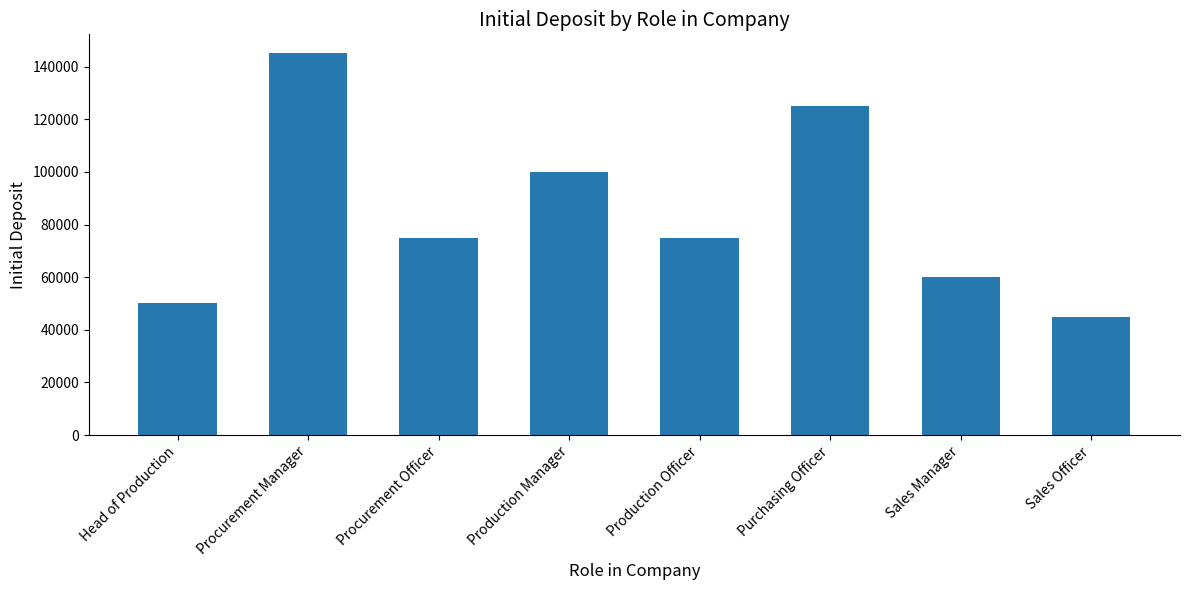

Reading left to right, what are all the values shown in this chart?

50000	145000	75000	100000	75000	125000	60000	45000